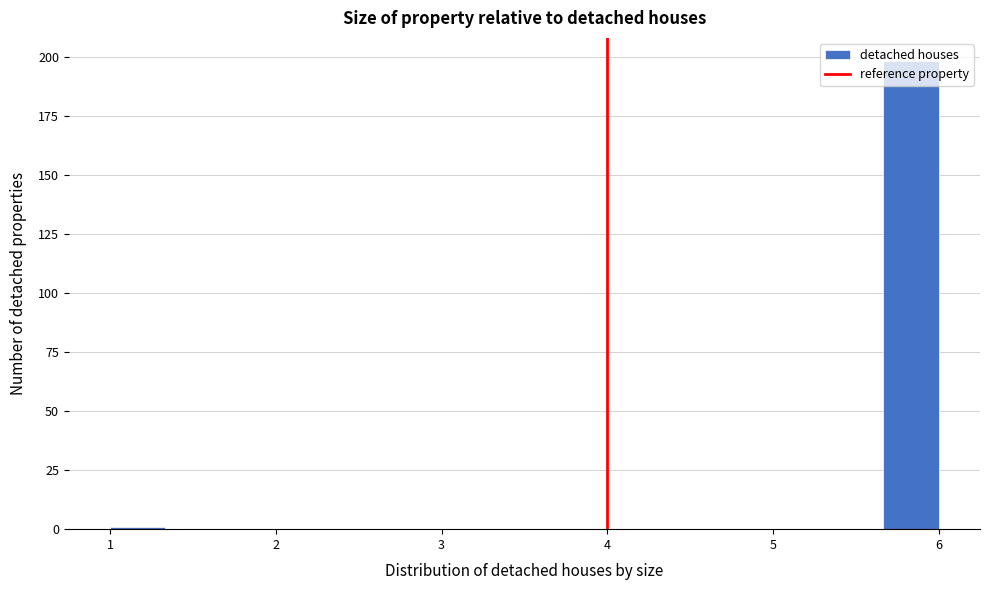

Around what value on the x-axis is the tallest bar? Give the approximate position of its centre, as read against the axis.

5.8